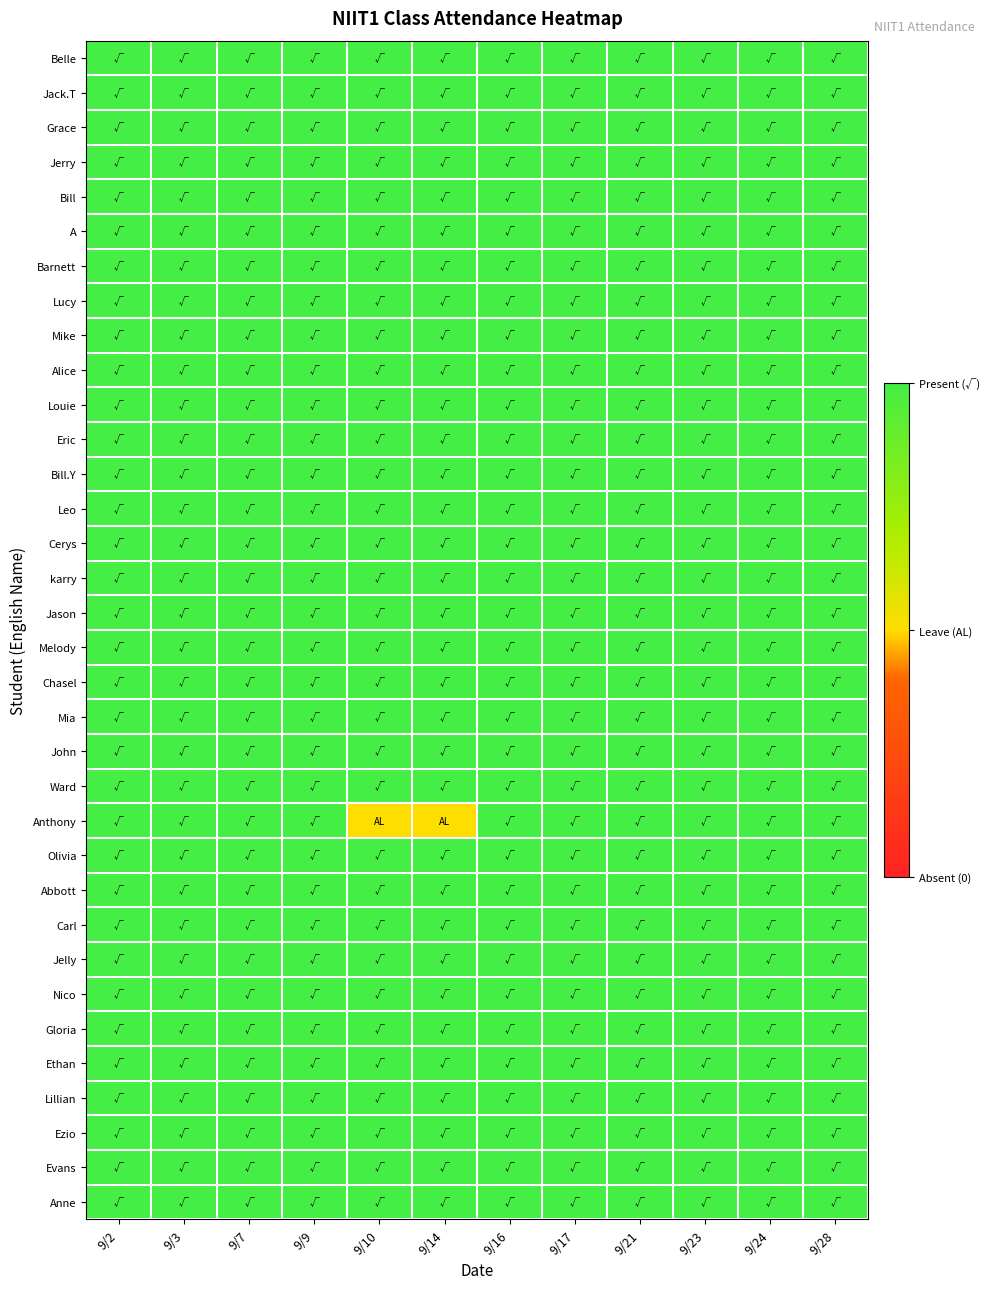

Which label corresponds to the largest value in the chart?

9/2